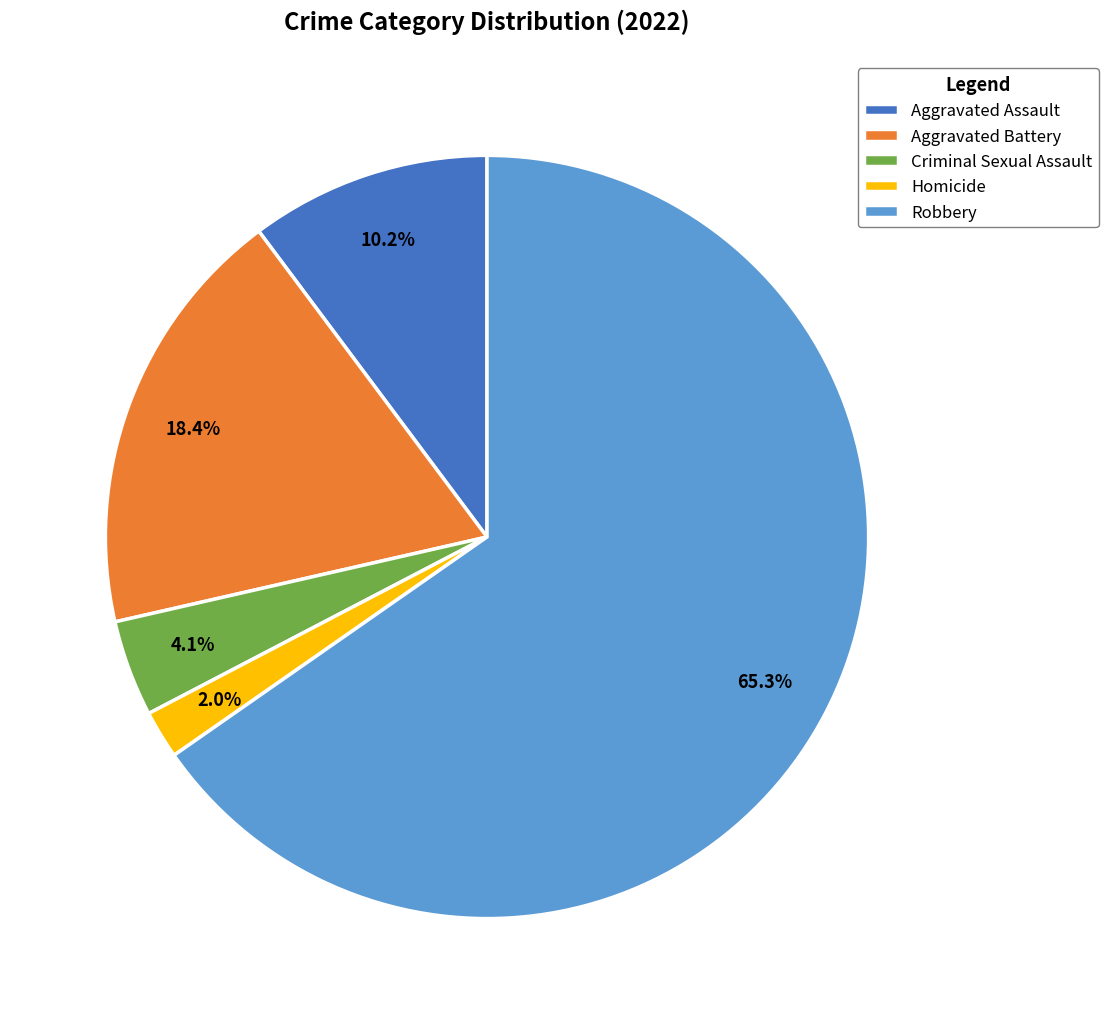

Count the number of slices in the pie.

5